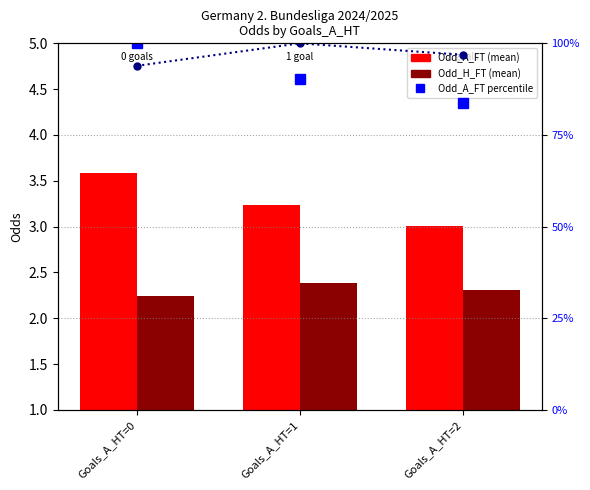

Is it true that Odd_H_FT (mean) equals 3.8 at Goals_A_HT=2?

False